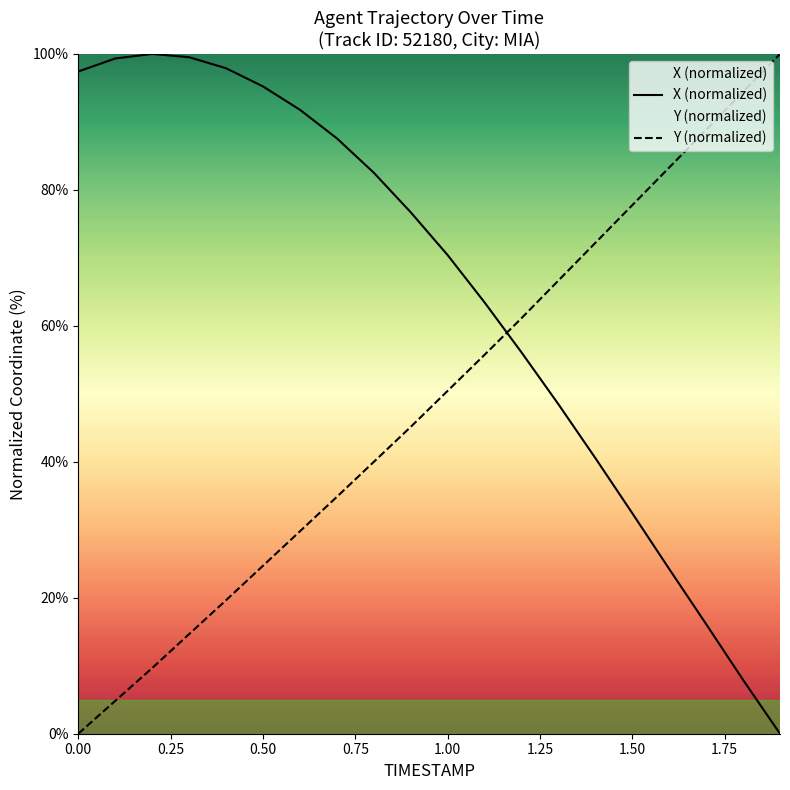

Reading left to right, what are all the values shown in this chart?

X: 0.0=97.4	0.1=99.3	0.2=100.0	0.3=99.5	0.4=97.9	0.5=95.2	0.6=91.8	0.7=87.6	0.8=82.5	0.9=76.7	1.0=70.4	1.1=63.5	1.2=56.1	1.3=48.5	1.4=40.6	1.5=32.4	1.6=24.2	1.7=16.1	1.8=7.9	1.9=0.0
Y: 0.0=0.0	0.1=4.8	0.2=9.7	0.3=14.6	0.4=19.6	0.5=24.7	0.6=29.8	0.7=34.8	0.8=40.0	0.9=45.1	1.0=50.4	1.1=55.7	1.2=61.1	1.3=66.7	1.4=72.2	1.5=77.8	1.6=83.3	1.7=88.8	1.8=94.5	1.9=100.0